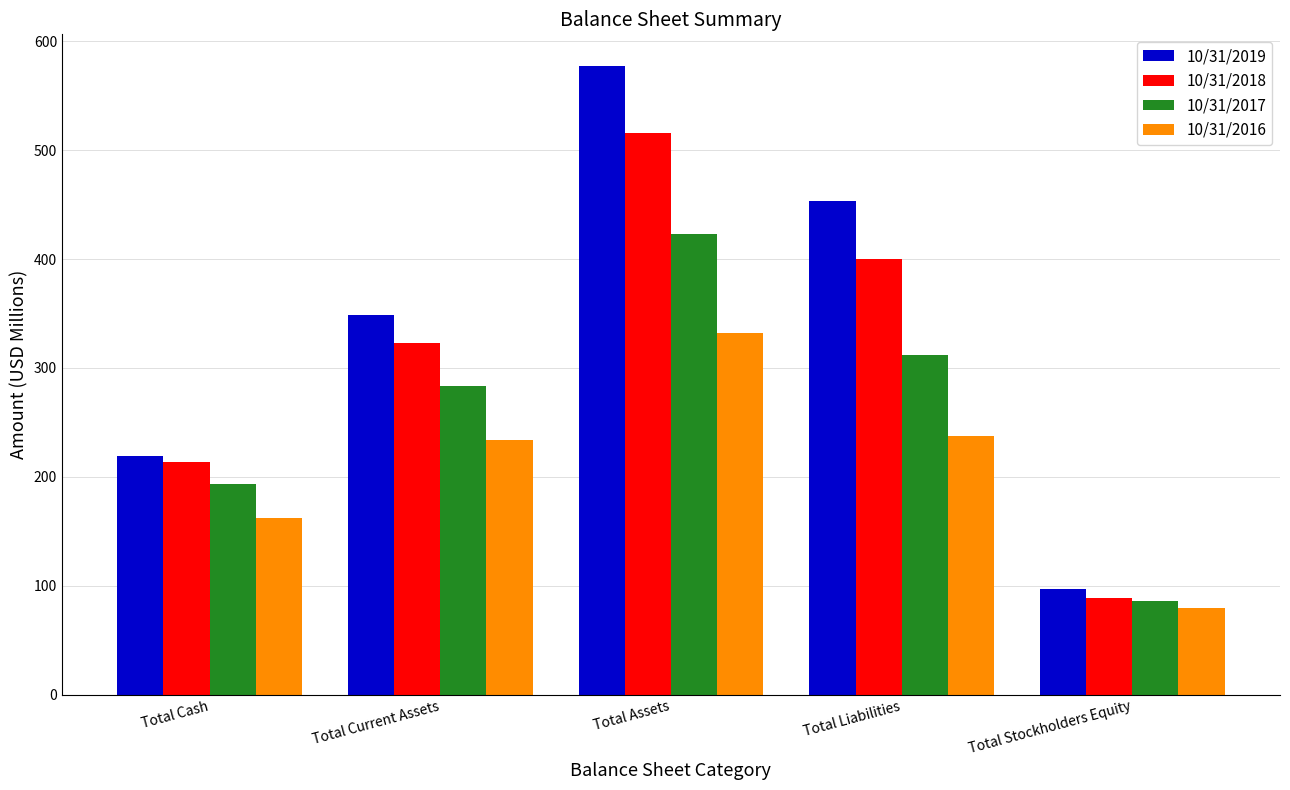

Reading left to right, extract all data points from this chart.

10/31/2019: 219.2	348.3	577.4	453.5	96.8
10/31/2018: 214.0	323.1	515.8	400.2	88.6
10/31/2017: 193.1	283.5	422.8	311.6	86.0
10/31/2016: 162.0	233.5	332.4	237.2	79.7